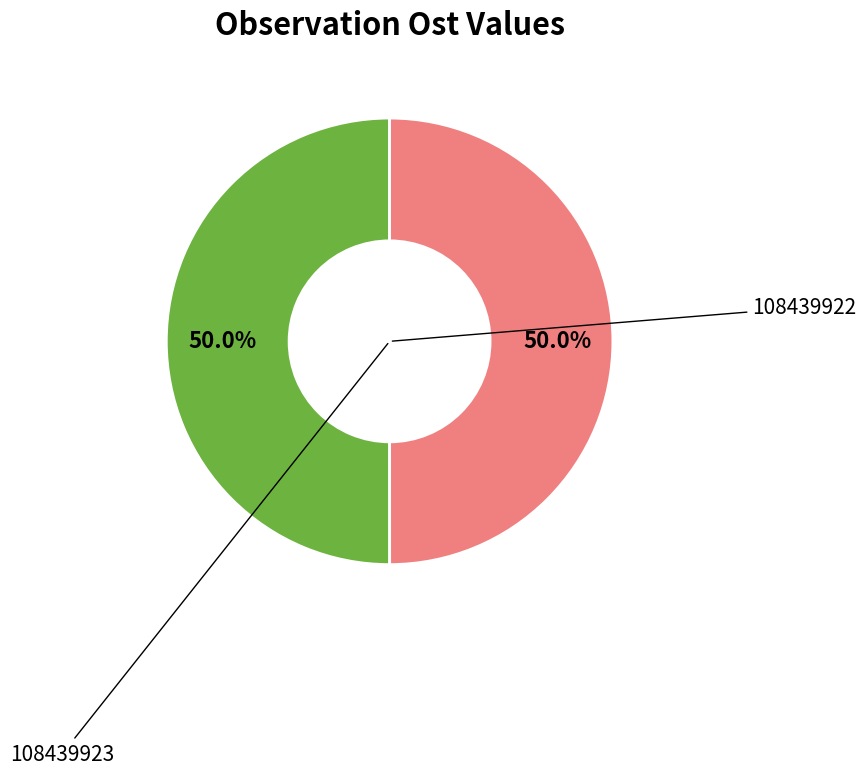

Which slice is the largest?

108439922